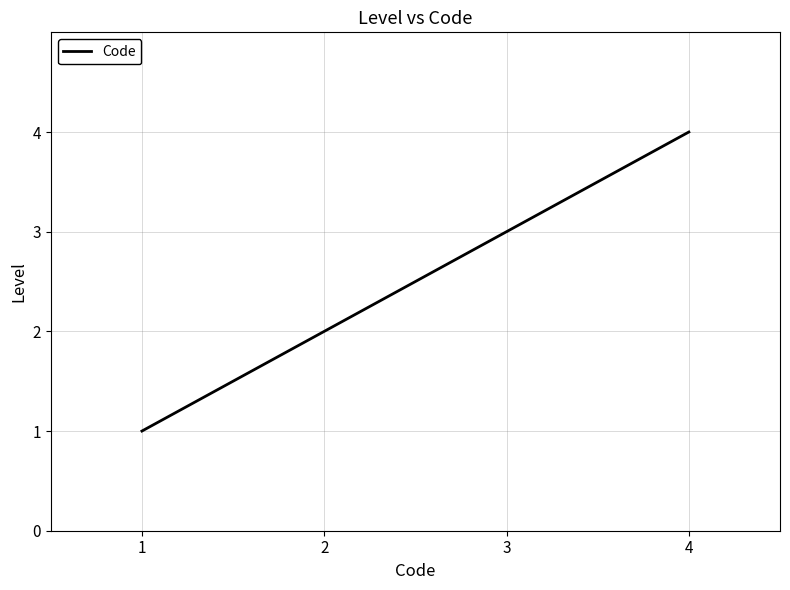

What is the change in value from 2 to 4?

+2